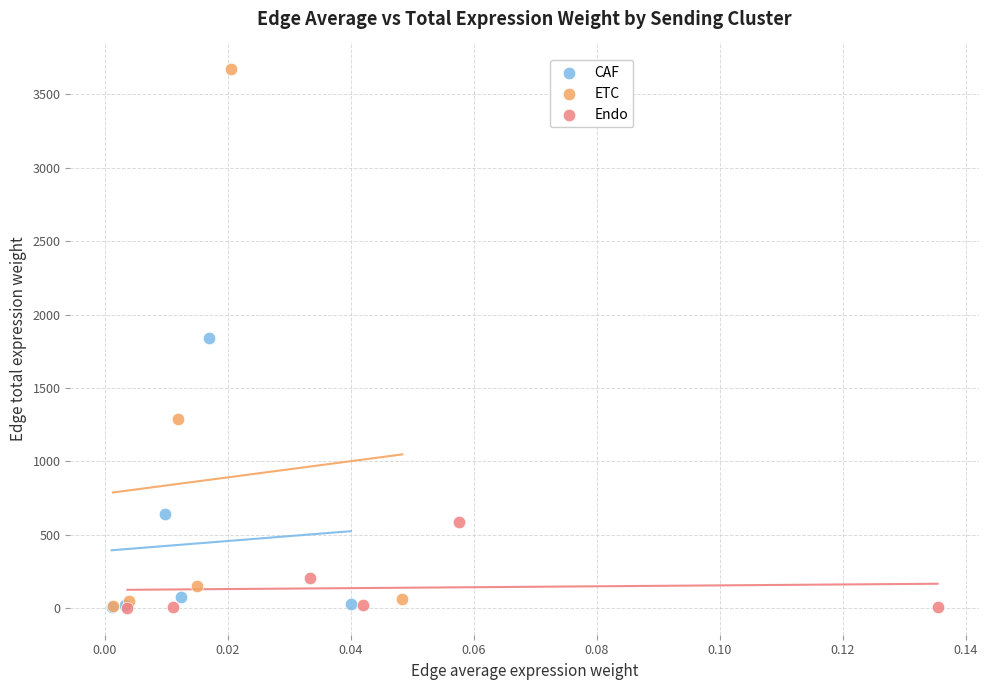

Which series has the largest Y range (max minus min)?

ETC